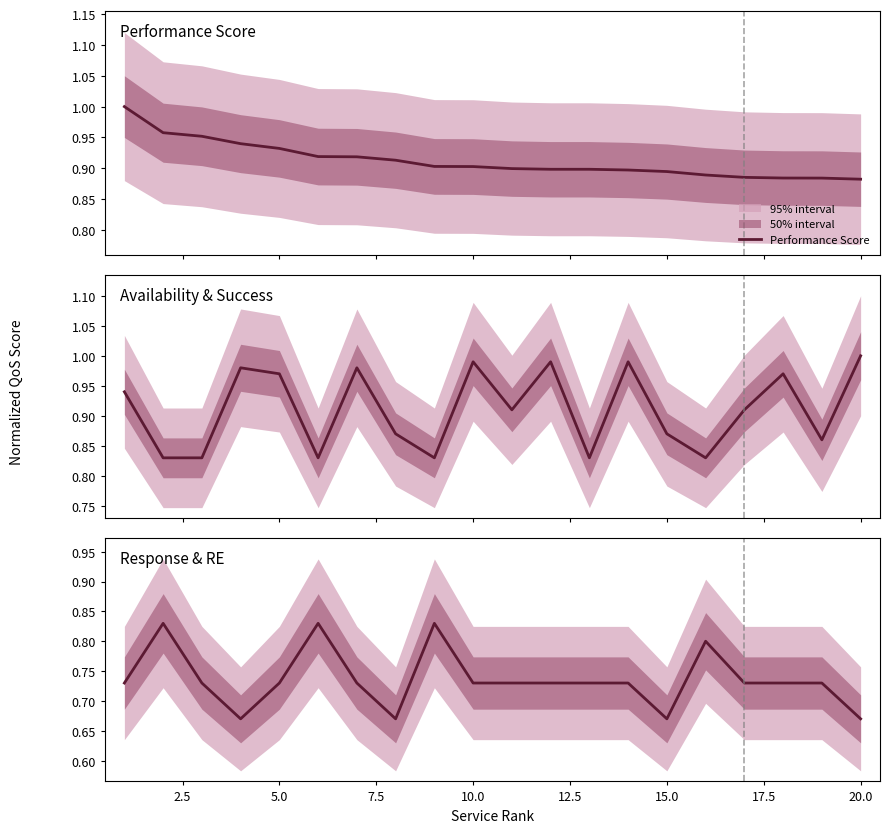

How many series are shown in this chart?

3